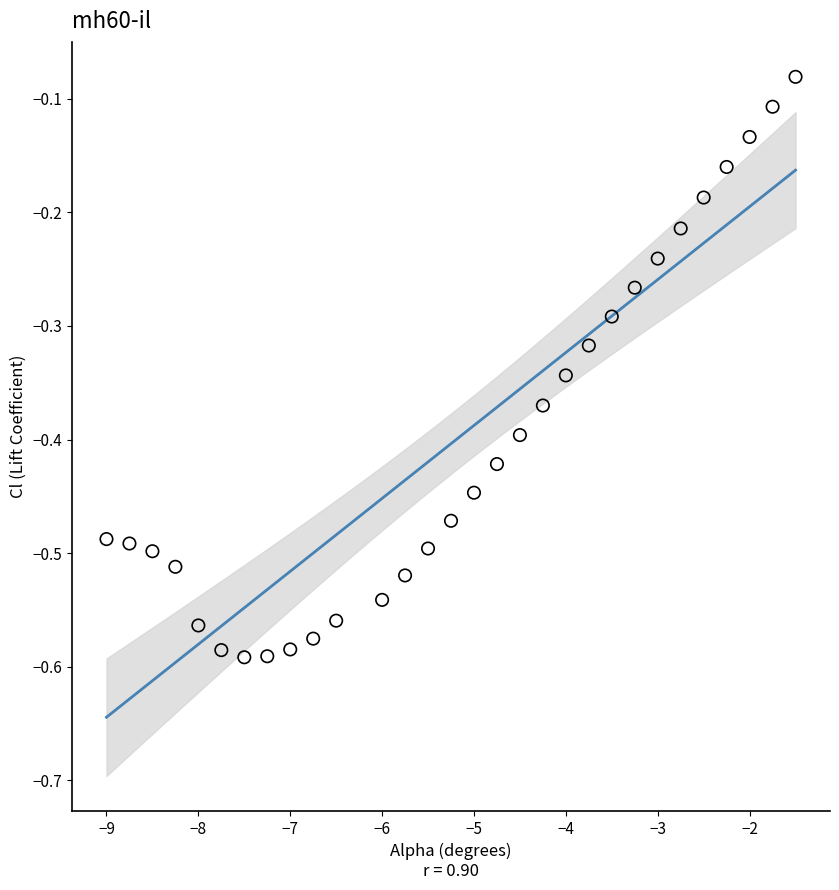

What is the range of Y values (max minus min)?

0.5